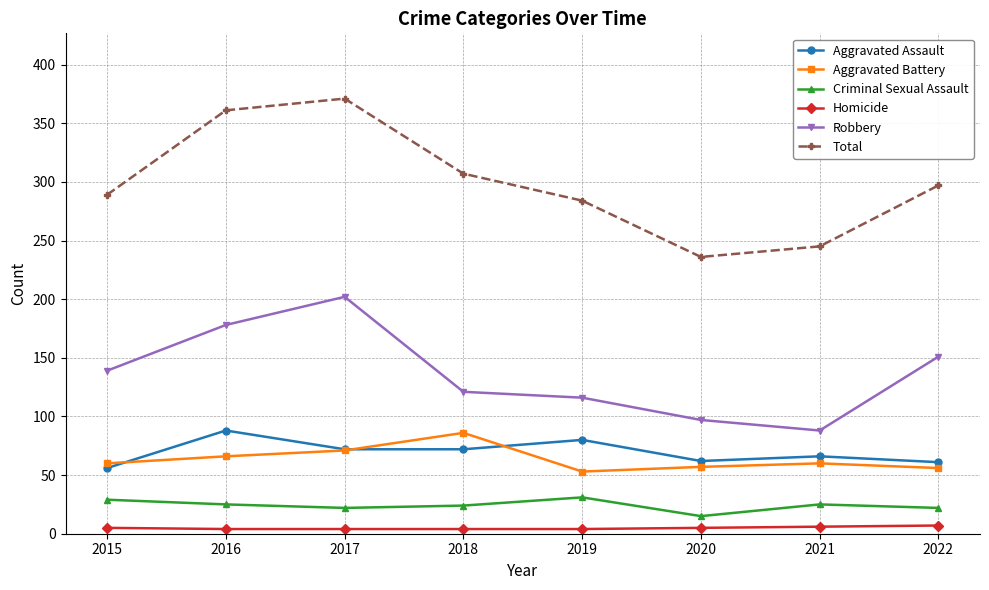

Which label corresponds to the largest value in the chart?

2017